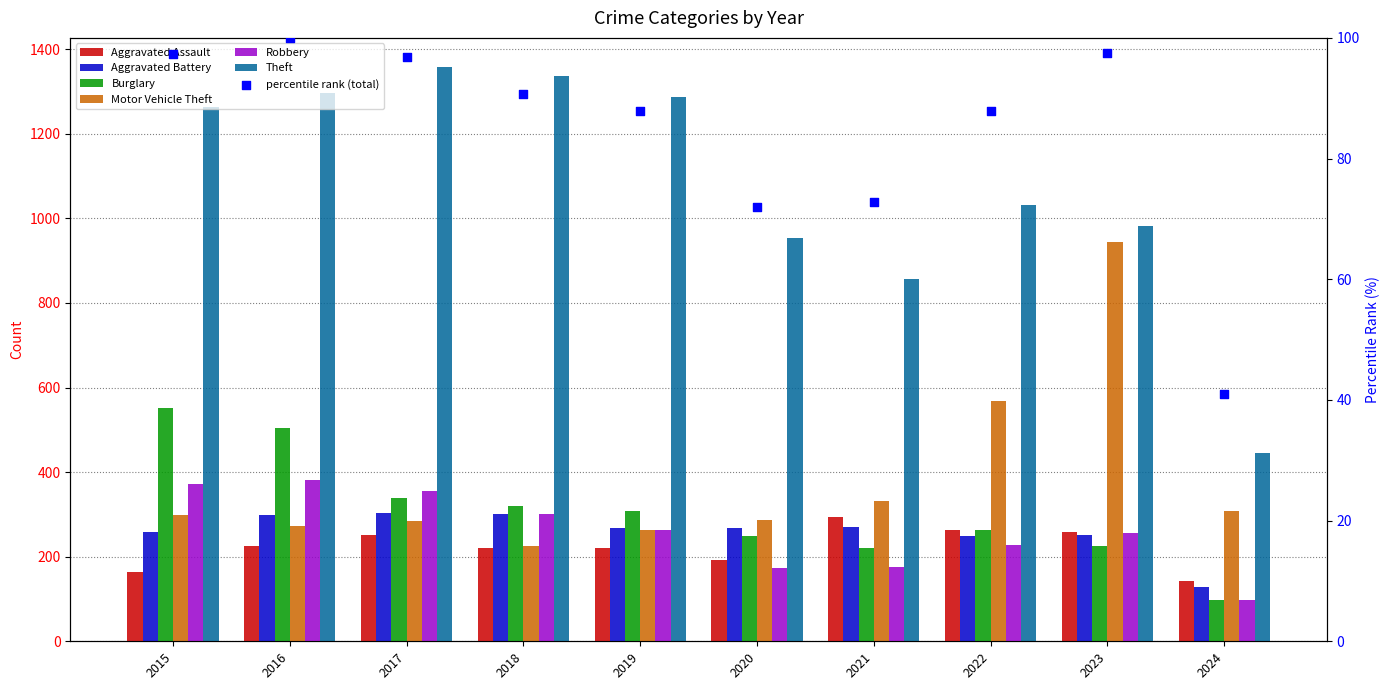

Which series reaches the maximum Y coordinate?

Theft